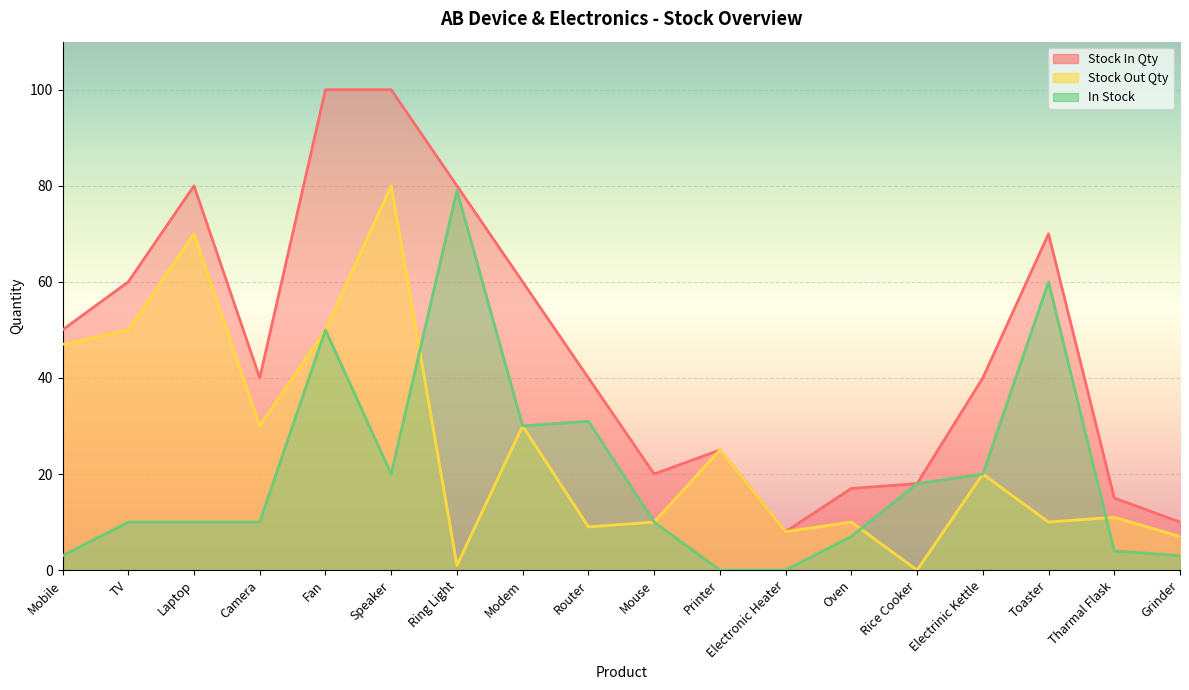

The value of In Stock at Camera is 18. True or false?

False